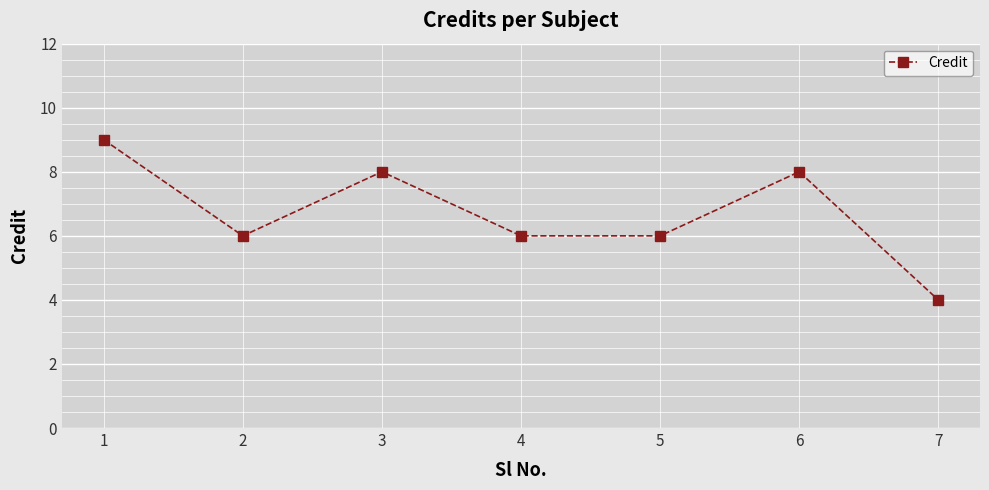

True or false: there are more than 1 points higher than both neighbors.

True